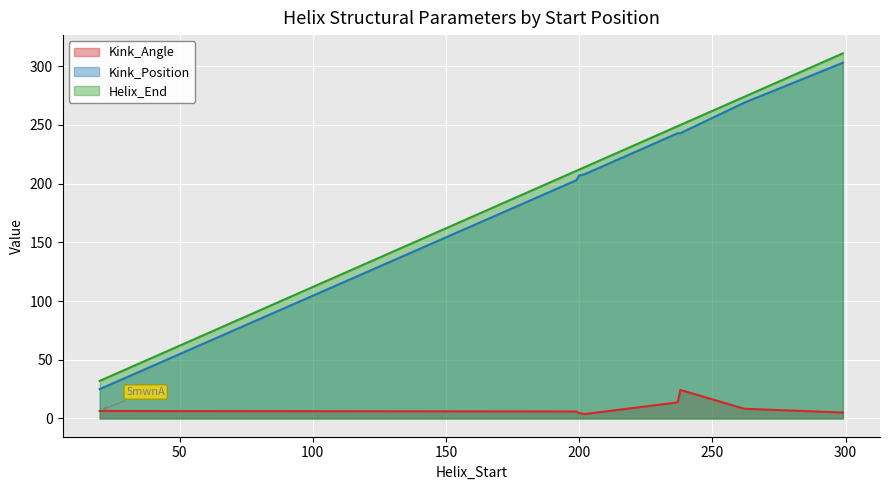

Where does the Helix_End series first go above 249?

238